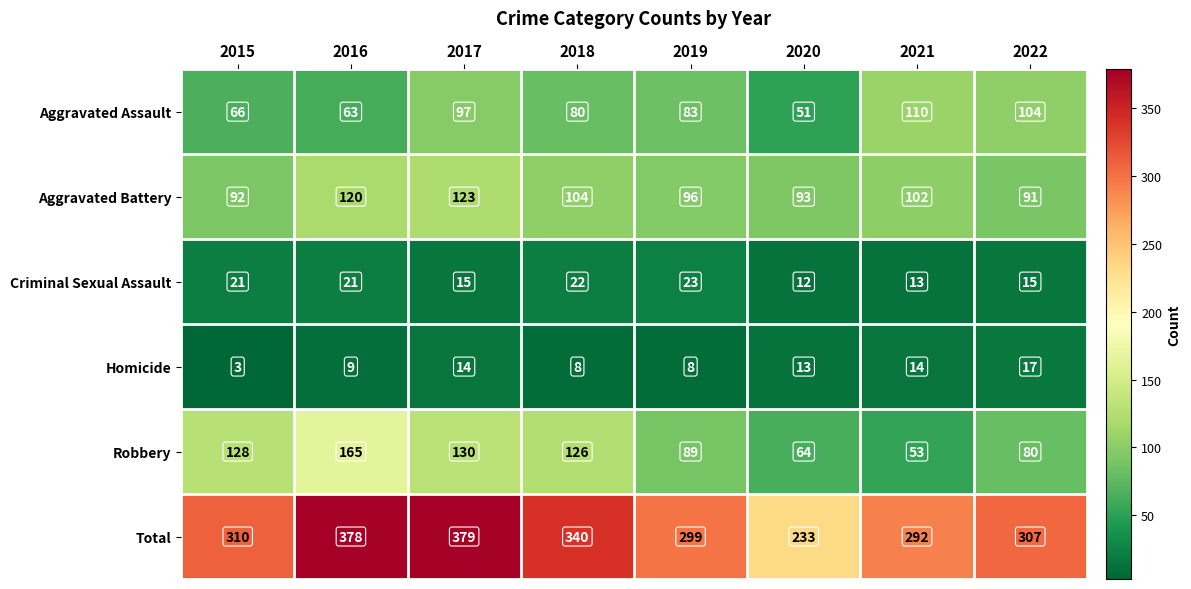

Where does the Robbery series first go above 126?

2015